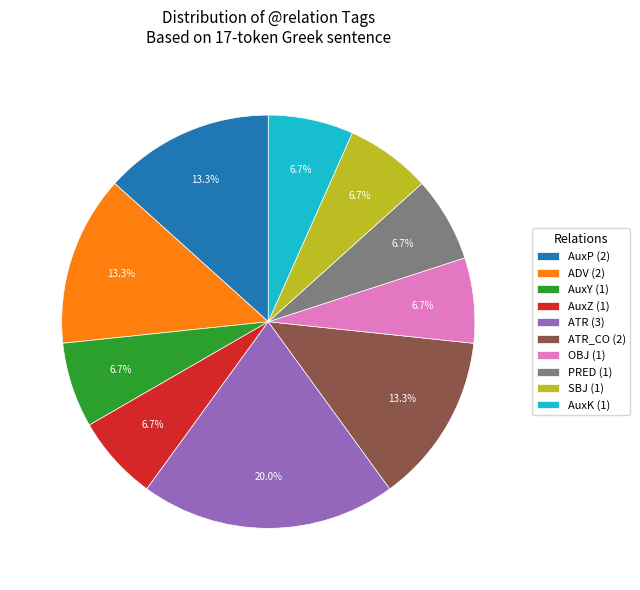

Which has a higher value, AuxY (1) or ADV (2)?

ADV (2)